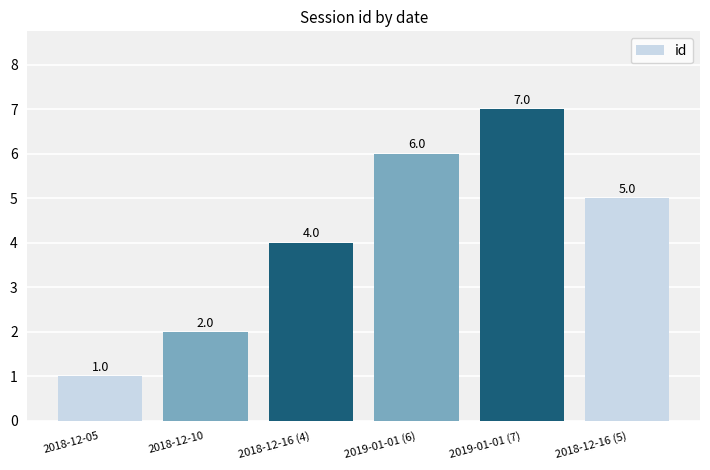

What is the change in value from 2018-12-05 to 2018-12-16 (4)?

+3